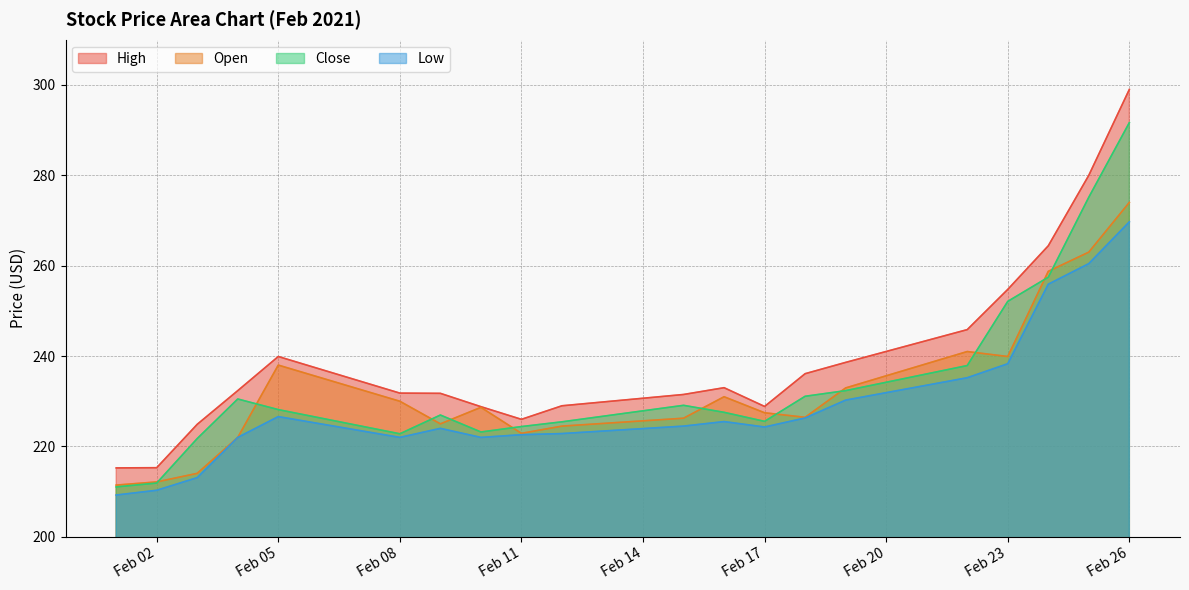

Which series has the largest total across all categories?

High